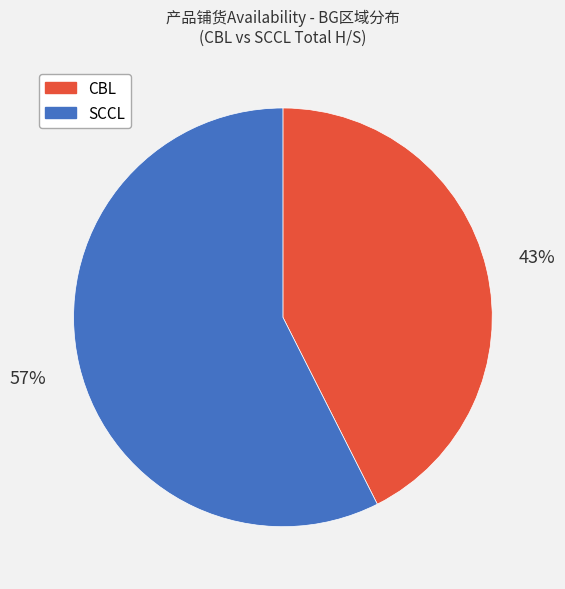

To the nearest percent, what is the average slice percentage?

50%